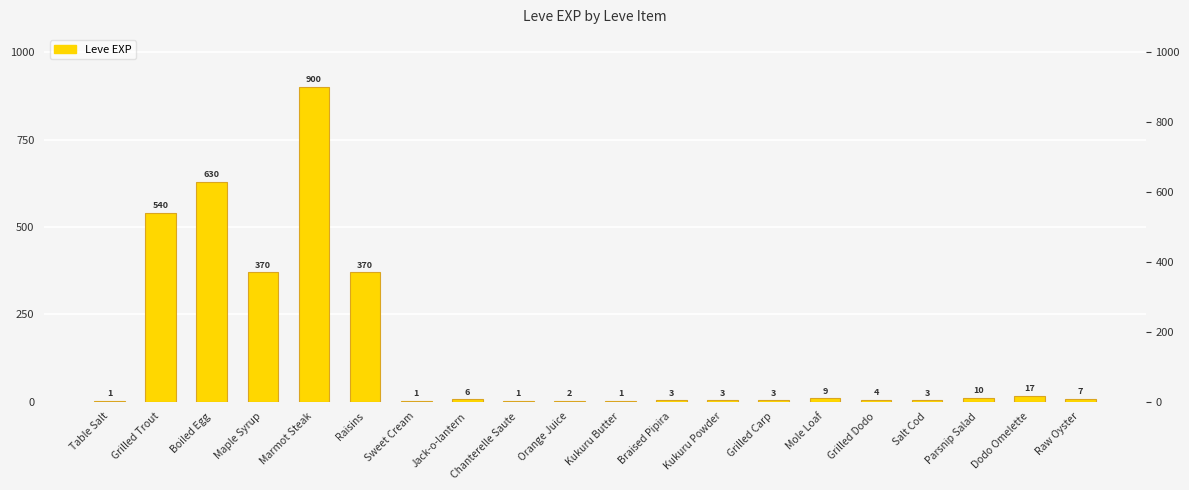

List the labels in order of value, largest first.

Marmot Steak, Boiled Egg, Grilled Trout, Maple Syrup, Raisins, Dodo Omelette, Parsnip Salad, Mole Loaf, Raw Oyster, Jack-o-lantern, Grilled Dodo, Braised Pipira, Kukuru Powder, Grilled Carp, Salt Cod, Orange Juice, Table Salt, Sweet Cream, Chanterelle Saute, Kukuru Butter